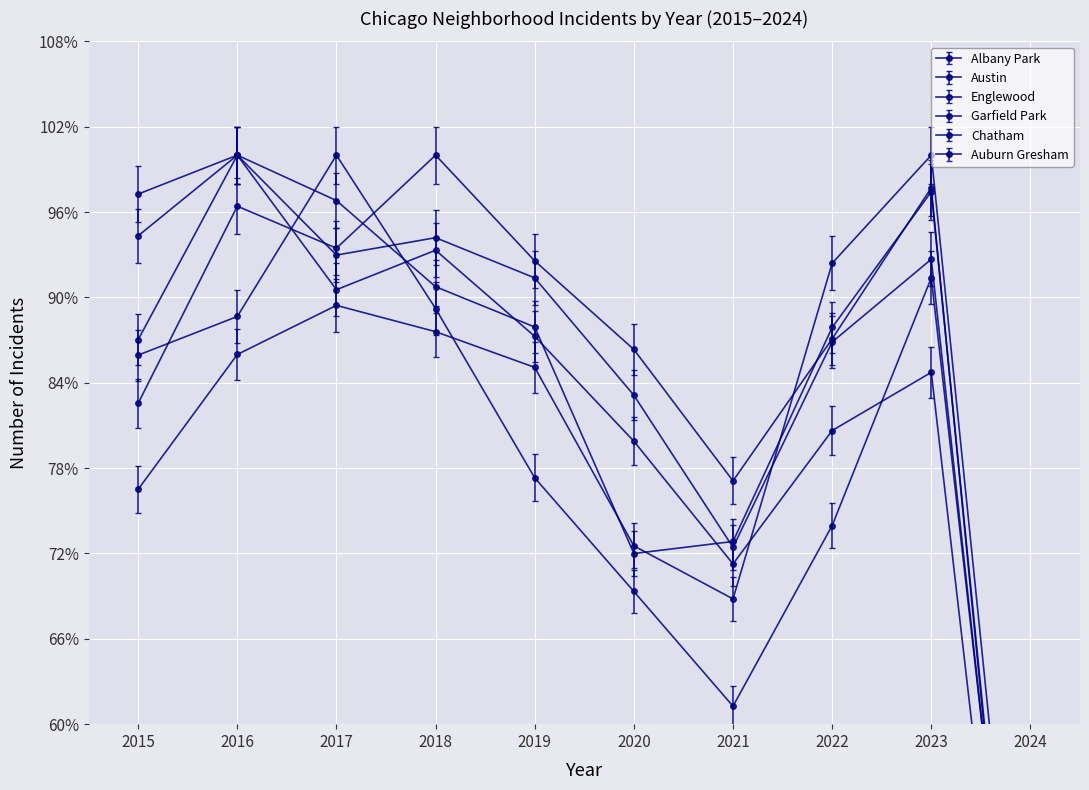

At which category is the sum across all series the highest?

2016